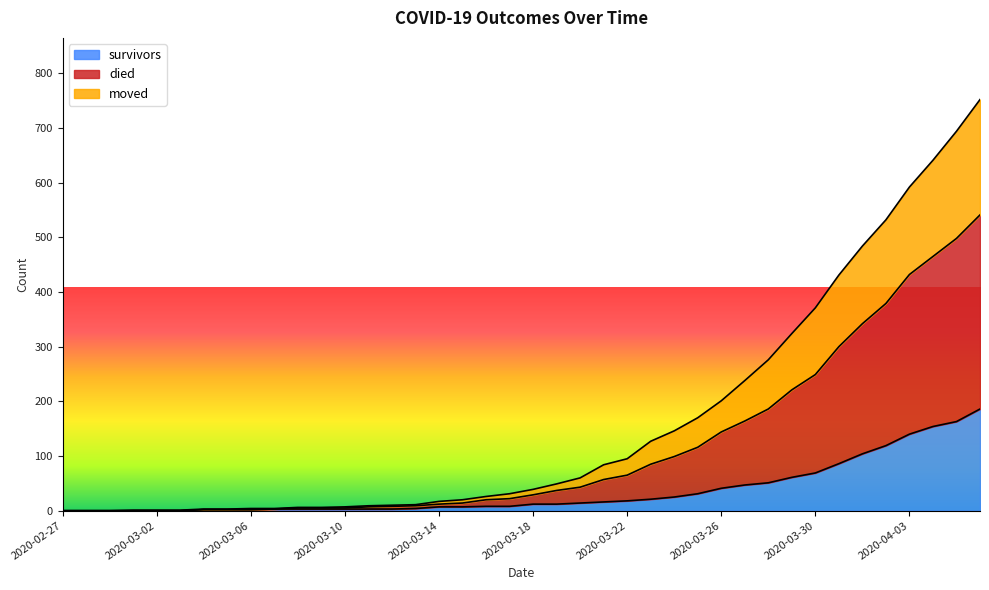

What are all the series names shown in the legend?

survivors, died, moved